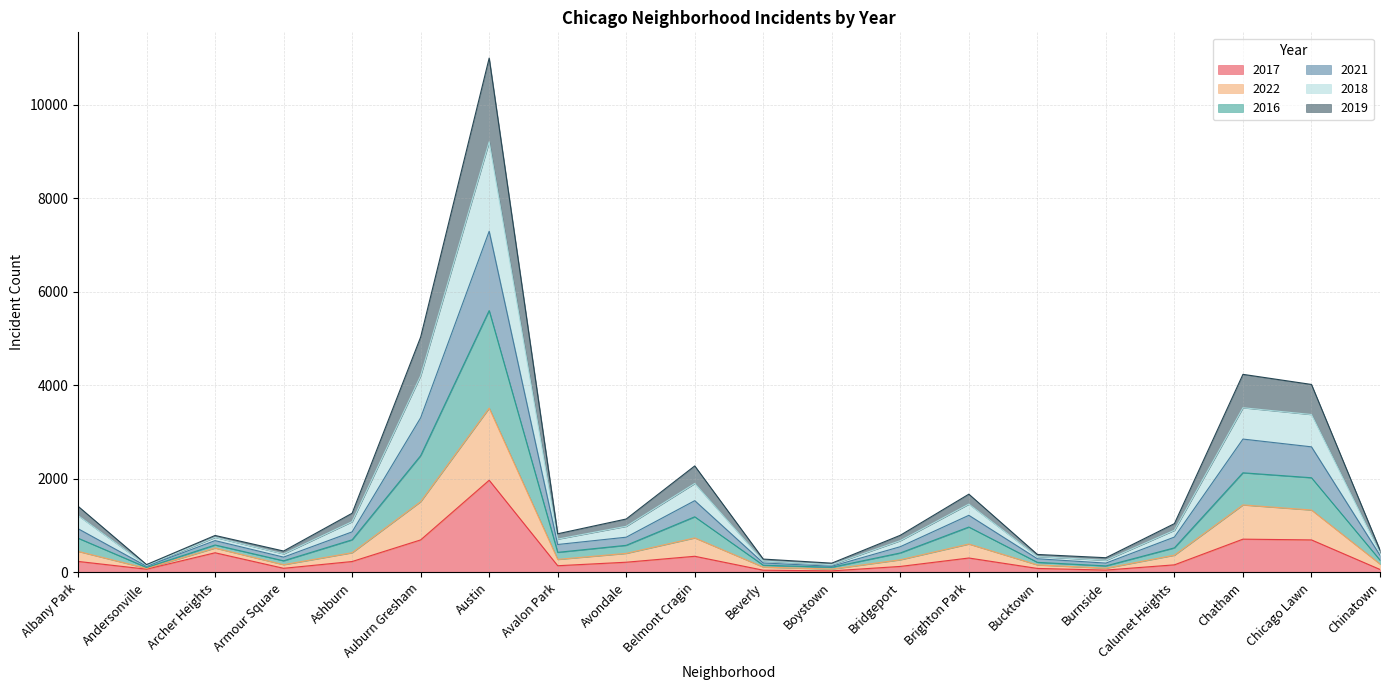

What is the total value across all series at Belmont Cragin?

2277